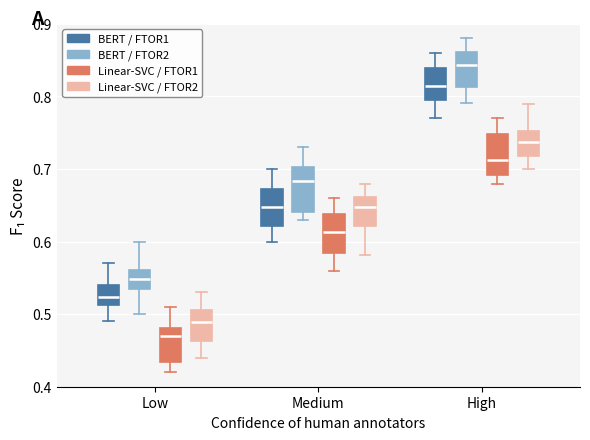

Reading left to right, transcribe this box plot: for each box, give where its median line is, the range the box spans, and where its two whiskers end, as read against the y-axis. The values are not printed on the chart, so give them approximately, as read against the axis.

Low (BERT / FTOR1): median 0.52, box 0.51 to 0.54, whiskers 0.49 to 0.57
Low (BERT / FTOR2): median 0.55, box 0.53 to 0.56, whiskers 0.50 to 0.60
Low (Linear-SVC / FTOR1): median 0.47, box 0.43 to 0.48, whiskers 0.42 to 0.51
Low (Linear-SVC / FTOR2): median 0.49, box 0.46 to 0.51, whiskers 0.44 to 0.53
Medium (BERT / FTOR1): median 0.65, box 0.62 to 0.67, whiskers 0.60 to 0.70
Medium (BERT / FTOR2): median 0.68, box 0.64 to 0.70, whiskers 0.63 to 0.73
Medium (Linear-SVC / FTOR1): median 0.61, box 0.58 to 0.64, whiskers 0.56 to 0.66
Medium (Linear-SVC / FTOR2): median 0.65, box 0.62 to 0.66, whiskers 0.58 to 0.68
High (BERT / FTOR1): median 0.81, box 0.80 to 0.84, whiskers 0.77 to 0.86
High (BERT / FTOR2): median 0.84, box 0.81 to 0.86, whiskers 0.79 to 0.88
High (Linear-SVC / FTOR1): median 0.71, box 0.69 to 0.75, whiskers 0.68 to 0.77
High (Linear-SVC / FTOR2): median 0.74, box 0.72 to 0.75, whiskers 0.70 to 0.79